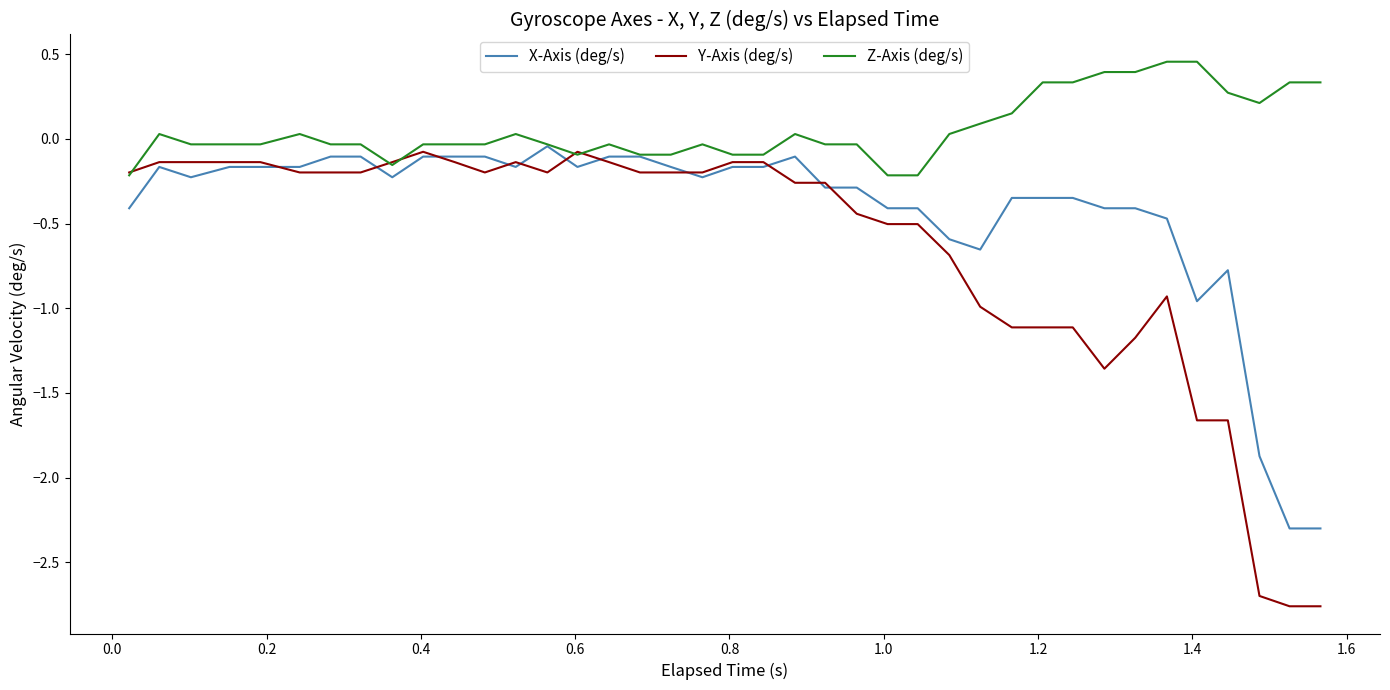

Rank the series by their average value, from highest to lowest.

Z-Axis (deg/s), X-Axis (deg/s), Y-Axis (deg/s)